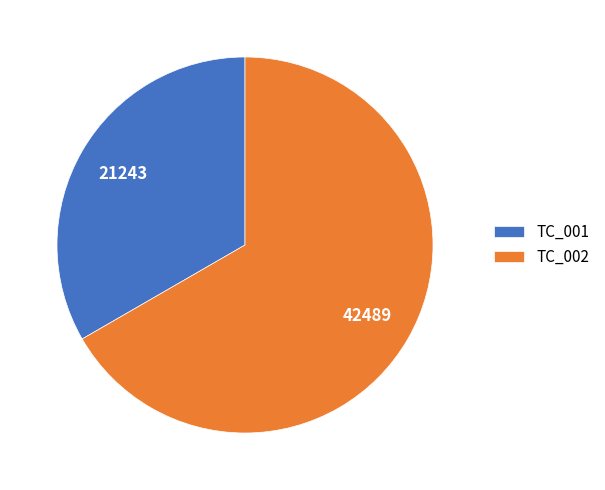

Between TC_002 and TC_001, which is larger?

TC_002